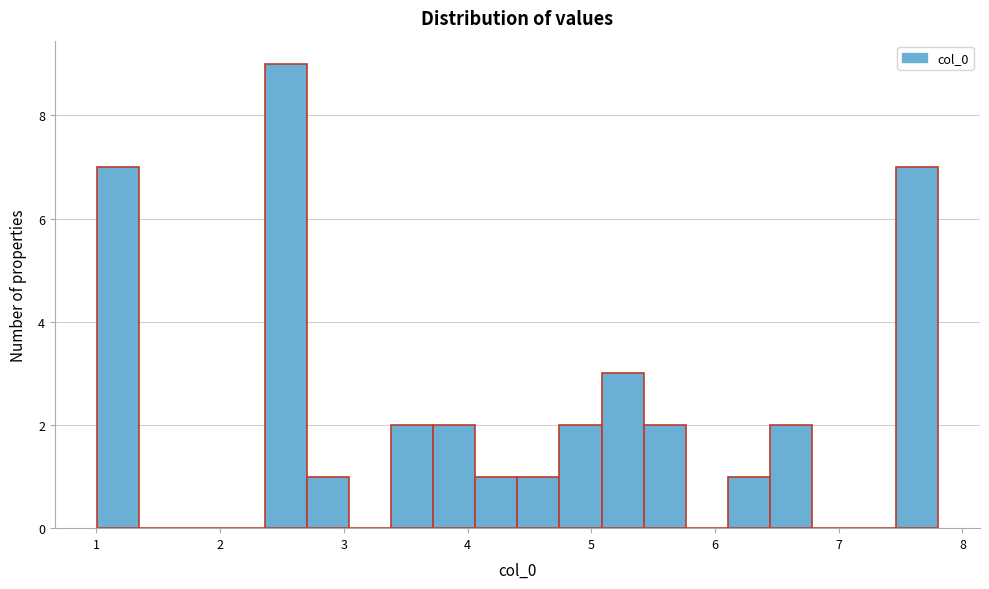

Read against the x-axis, roughly where is the centre of the tallest bar?

2.5